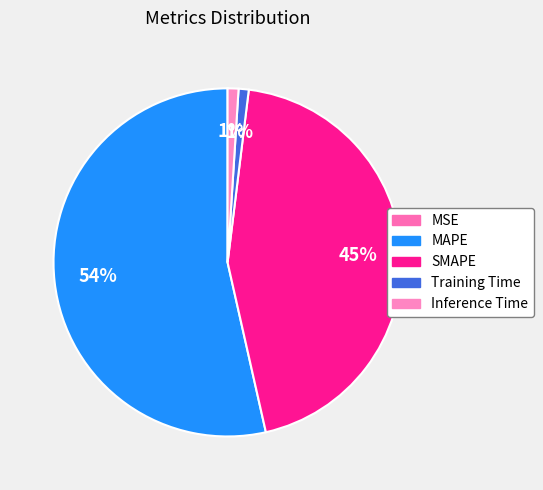

What portion of the pie excludes Inference Time?

99.0%